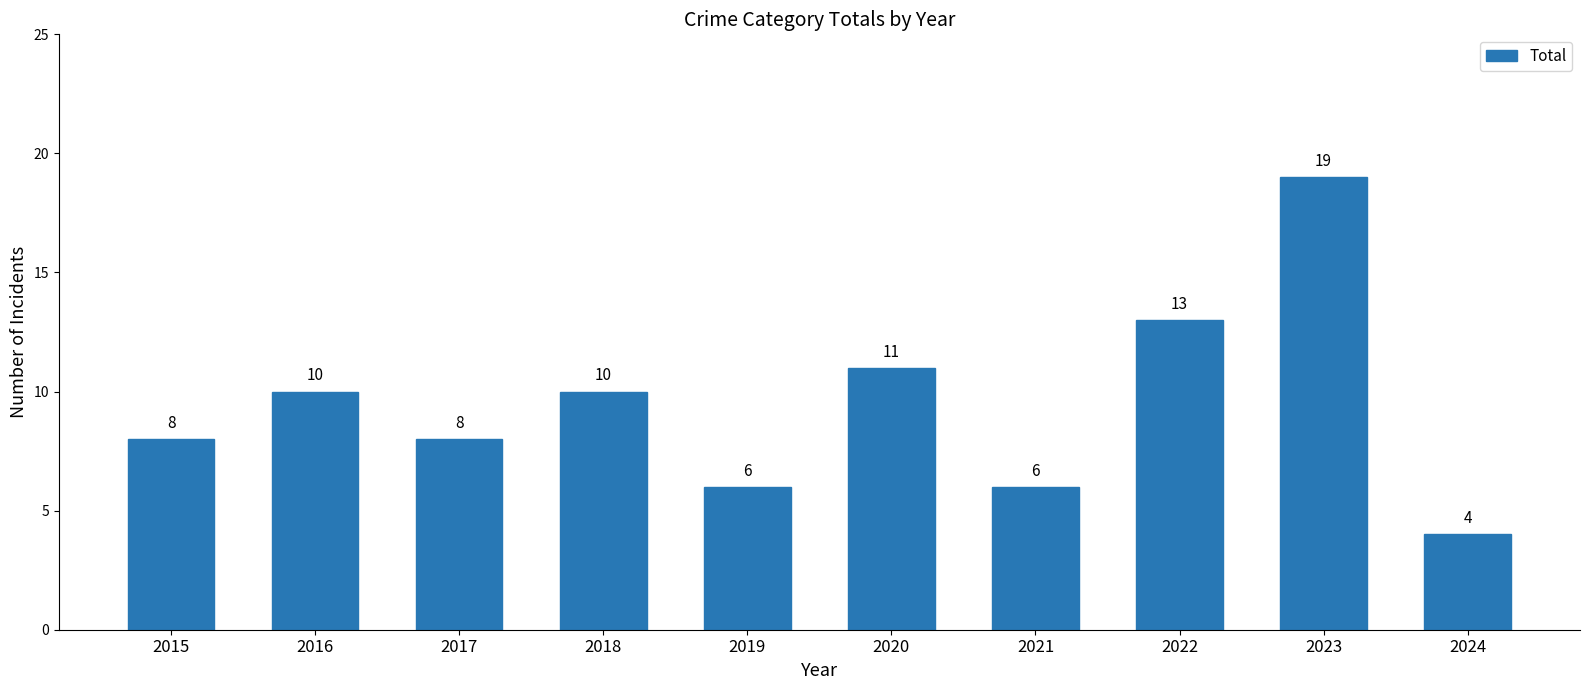

Between 2024 and 2023, which is larger?

2023